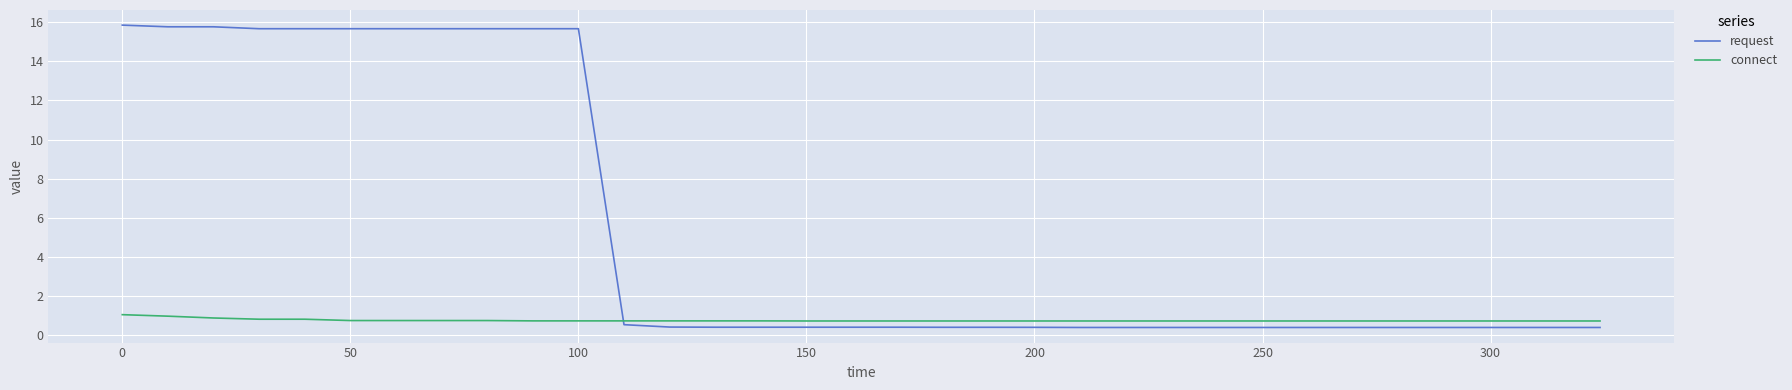

Rank the series by their average value, from lowest to highest.

connect, request